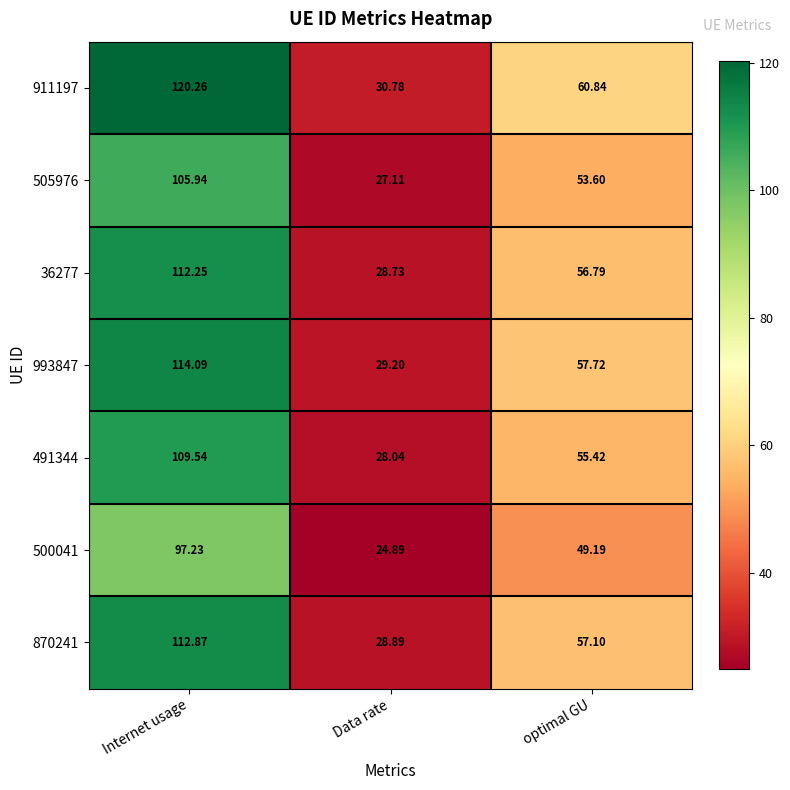

Where is 500041 nearest to the value 61?

optimal GU